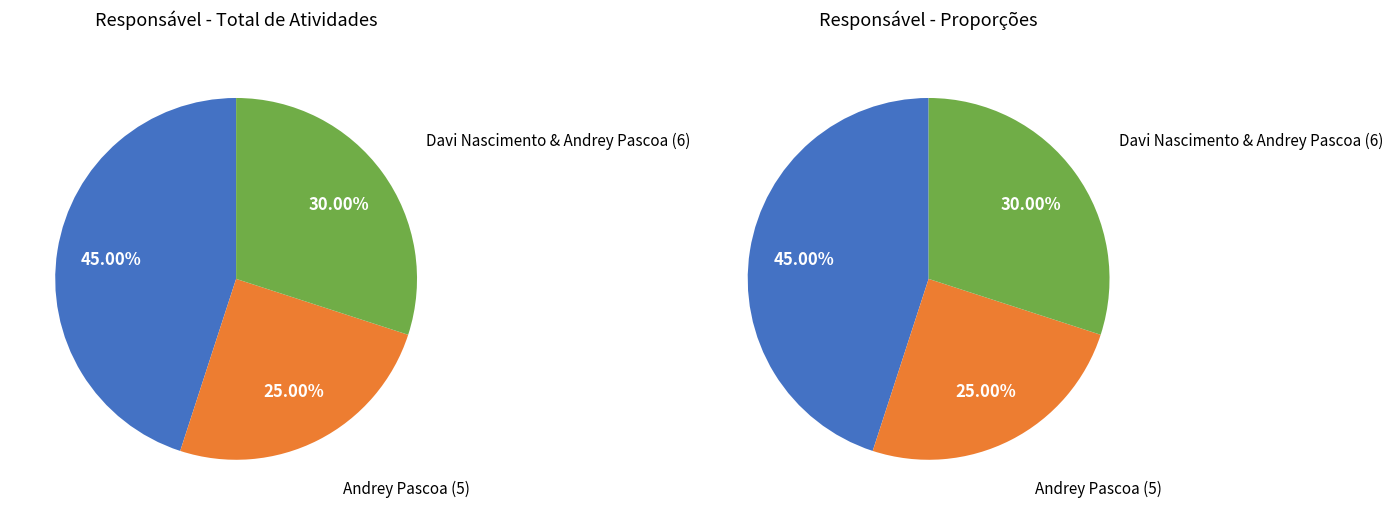

What percentage is the Andrey Pascoa slice, to the nearest percent?

25%